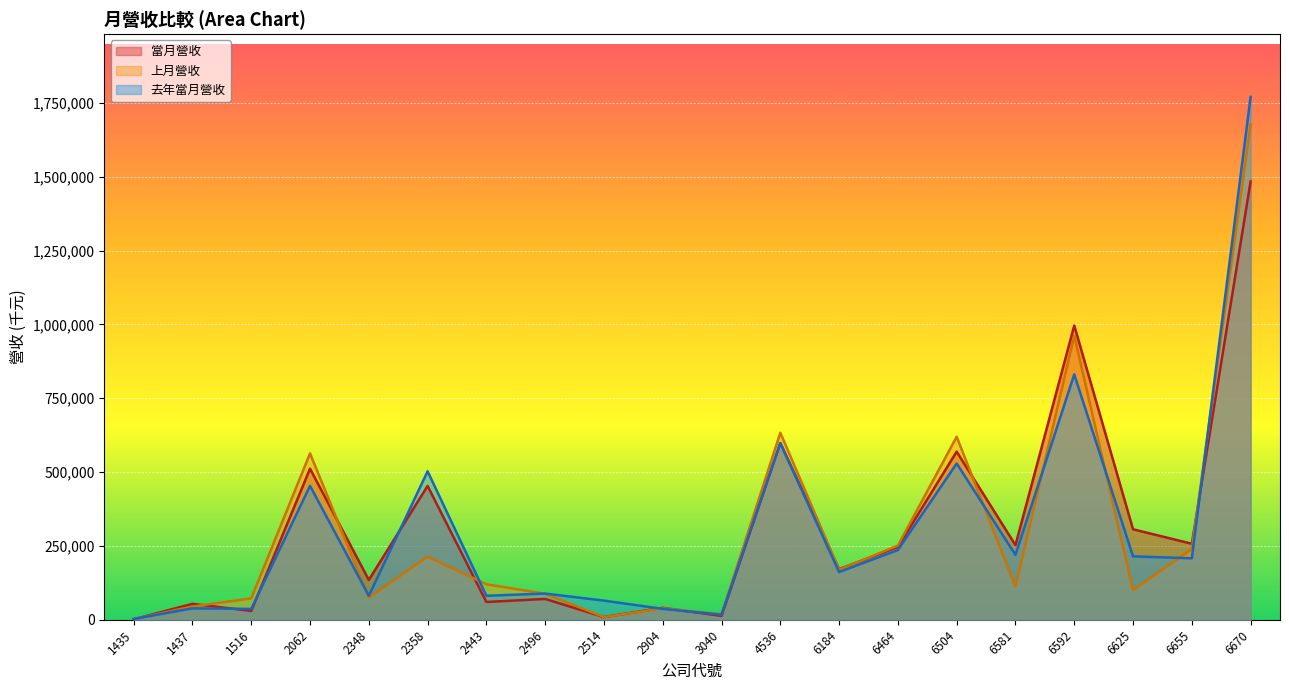

Between 2358 and 2904, which is larger?

2358